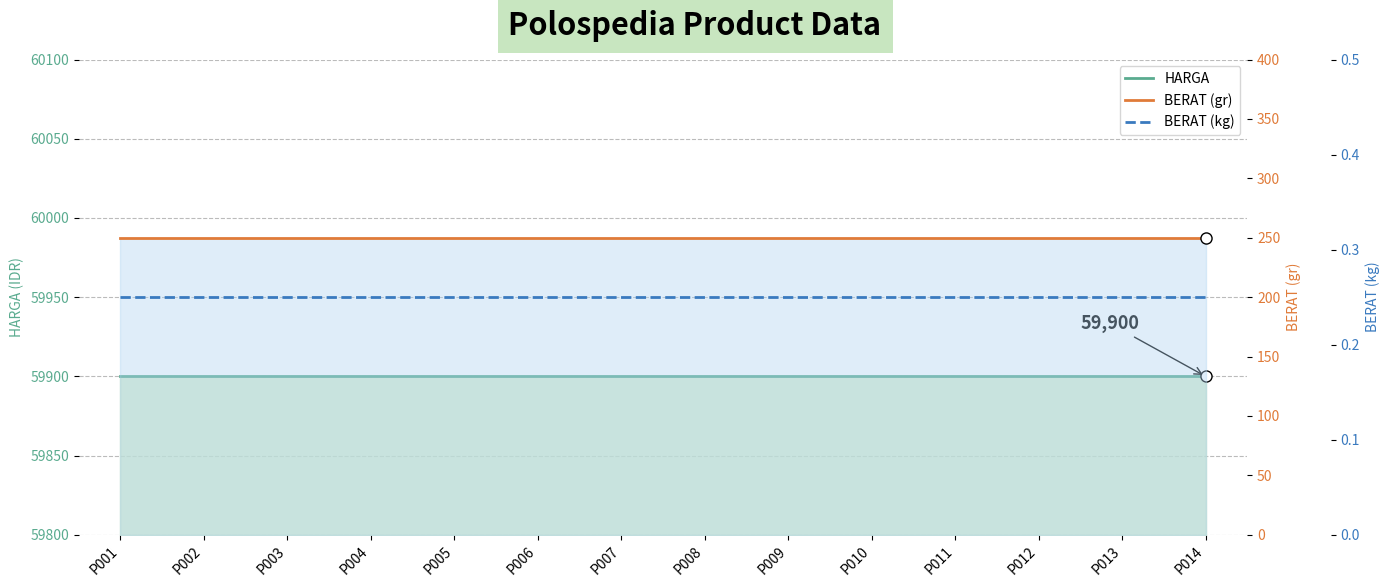

Does the chart display data point markers on the line(s)?

No